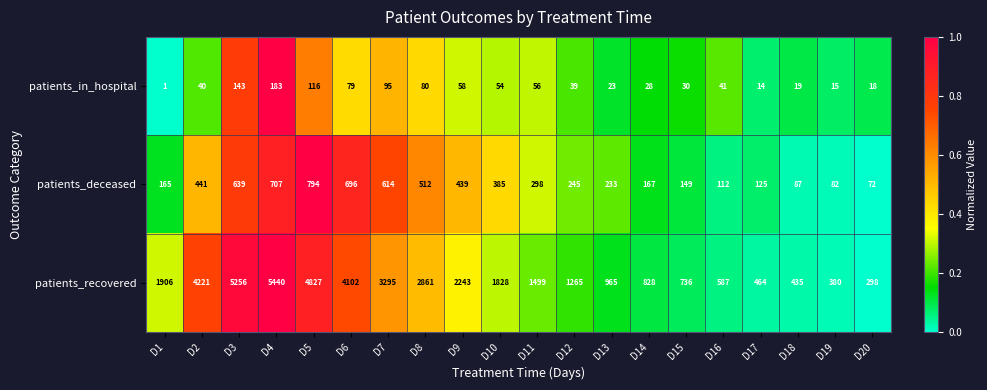

How many categories are shown in the chart?

20